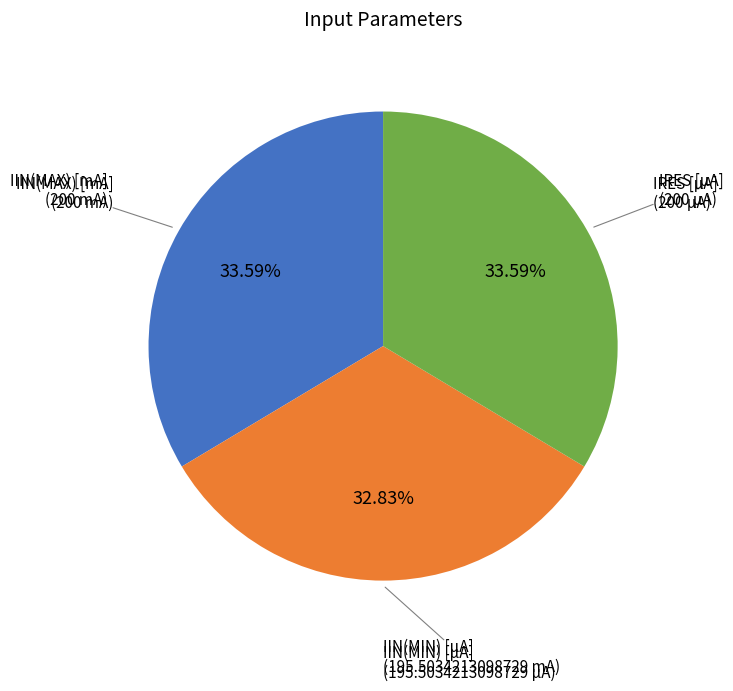

How many slices are in this pie chart?

3